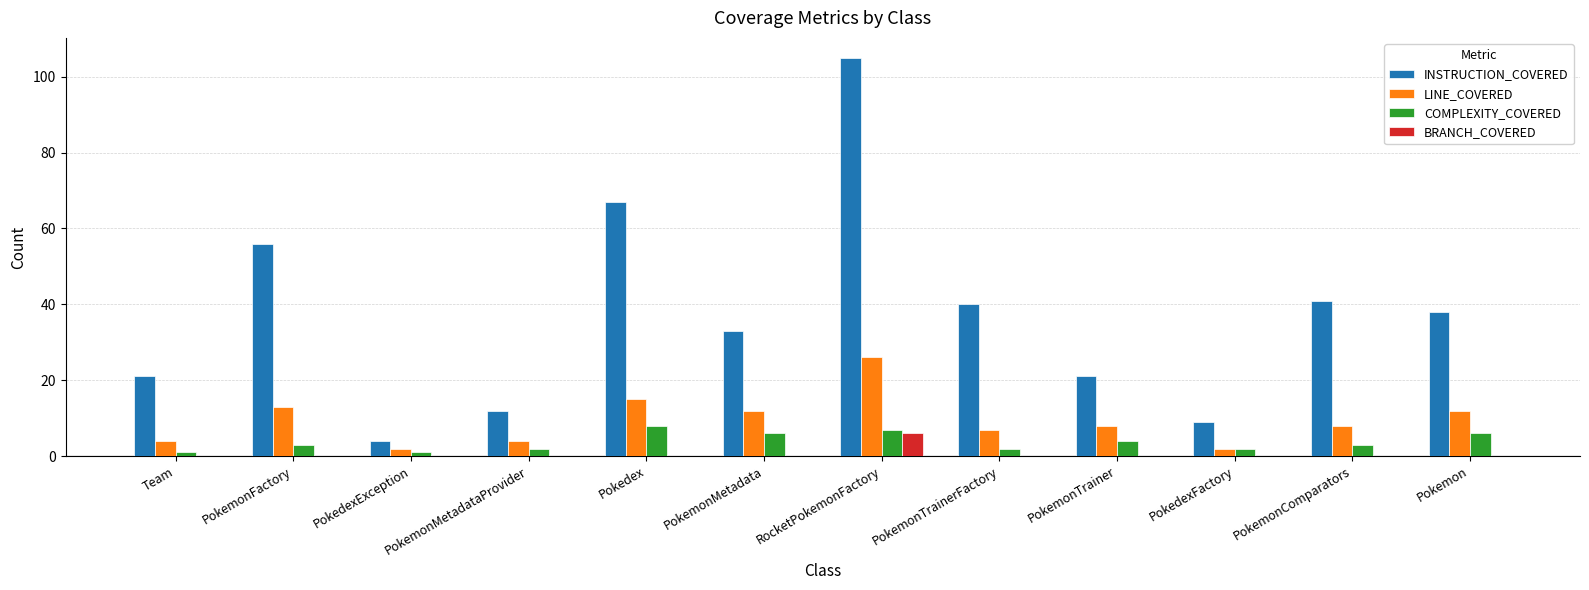

At which label does LINE_COVERED first exceed 8?

PokemonFactory